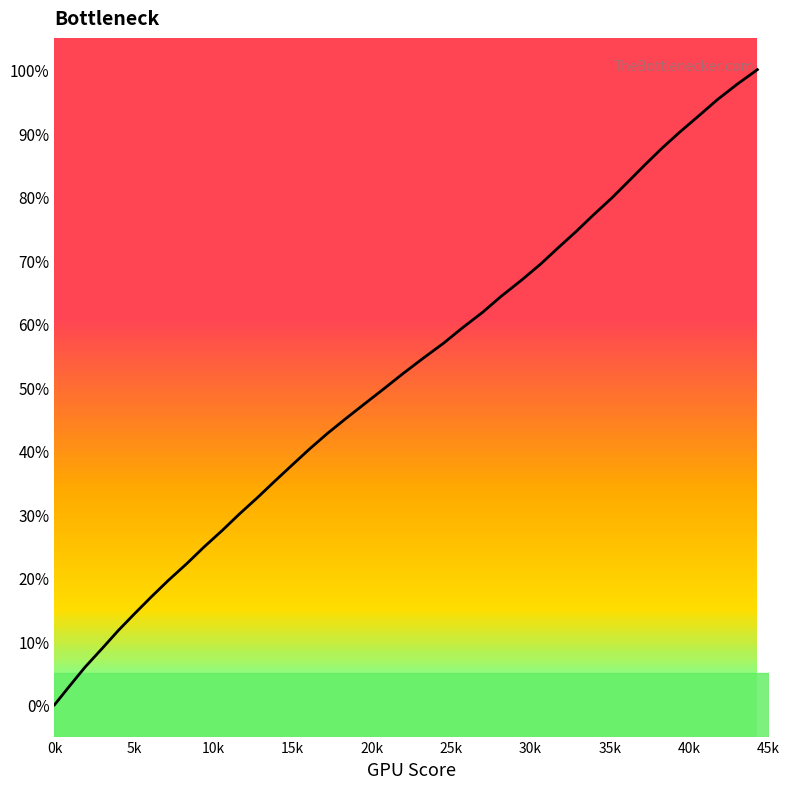

What is the difference between the maximum and minimum values?

100.0